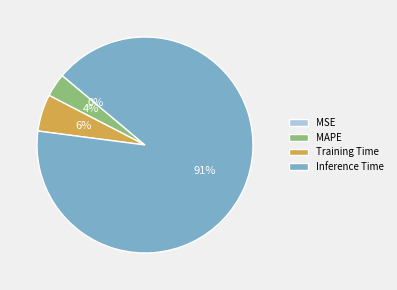

Between Inference Time and MAPE, which is larger?

Inference Time